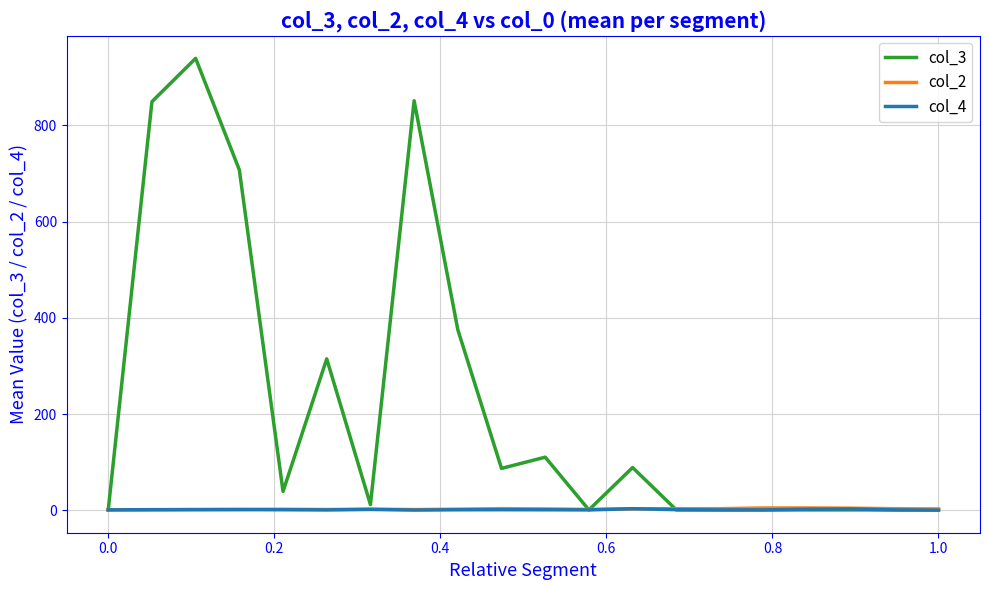

What is the greatest value displayed?

939.0